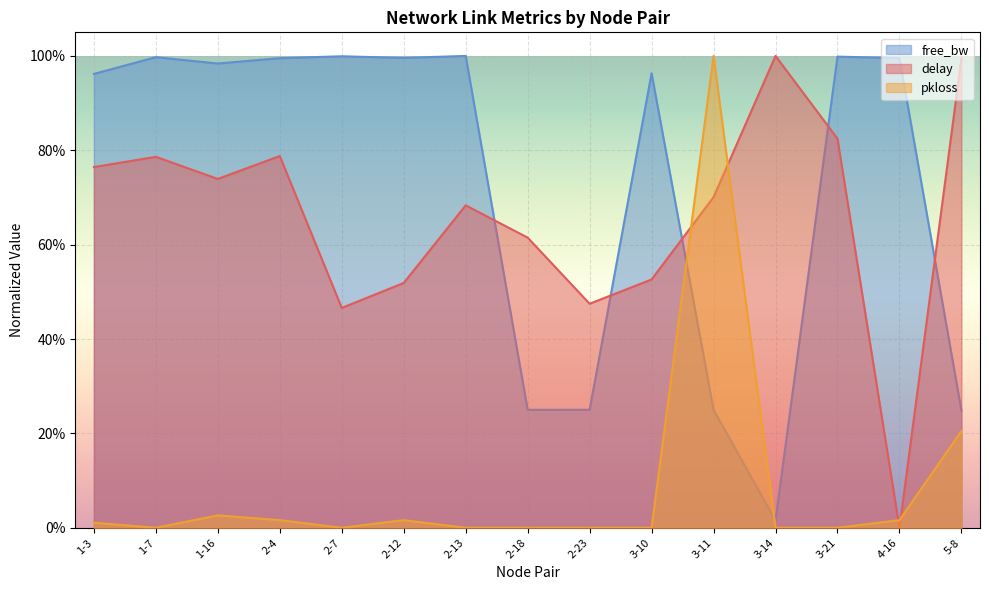

What position from the right is 2-18?

8